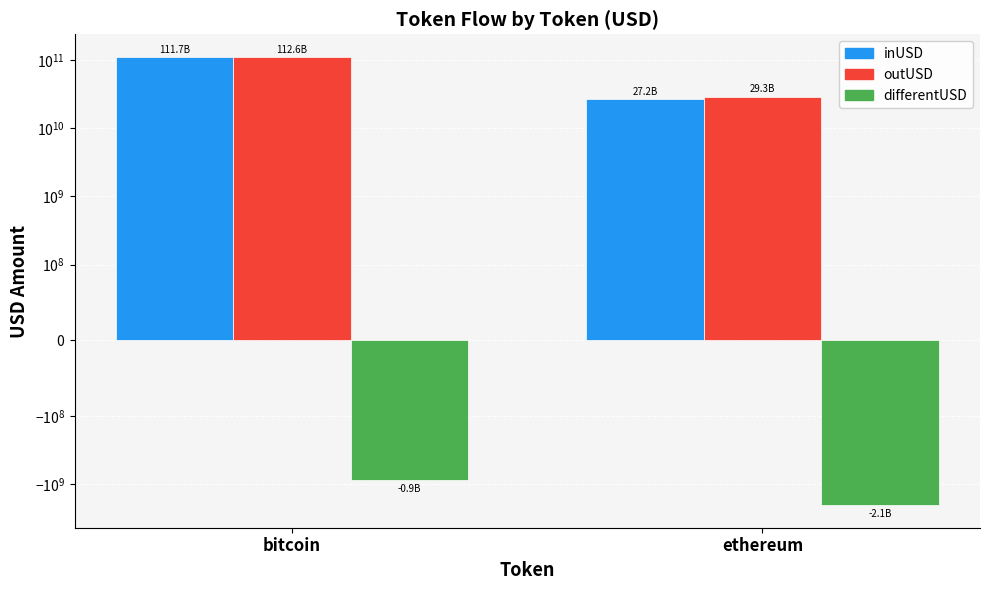

At which category is the sum across all series the highest?

bitcoin